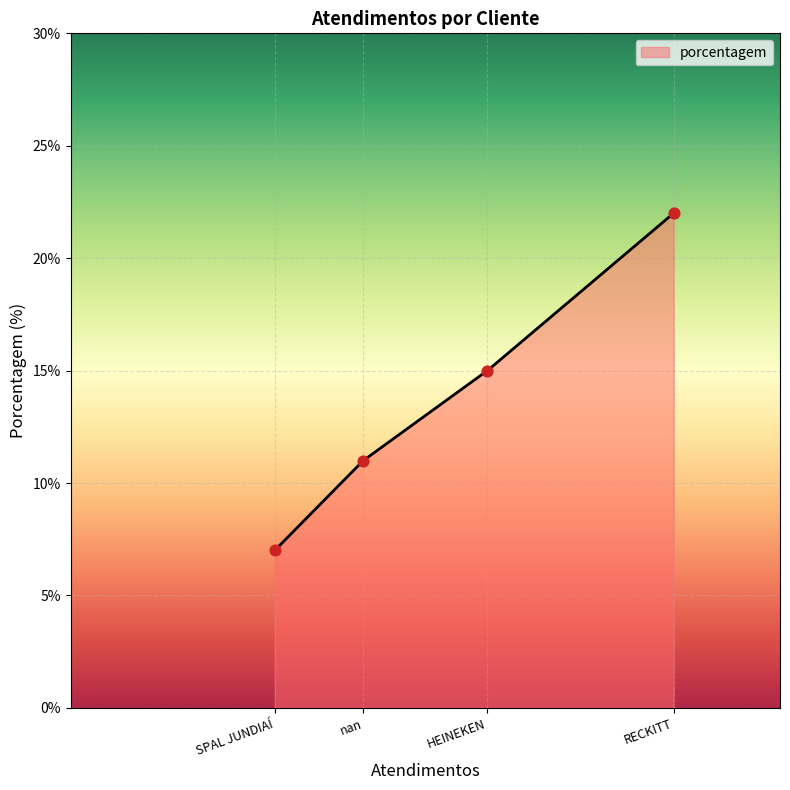

What is the minimum value for porcentagem?

7.0